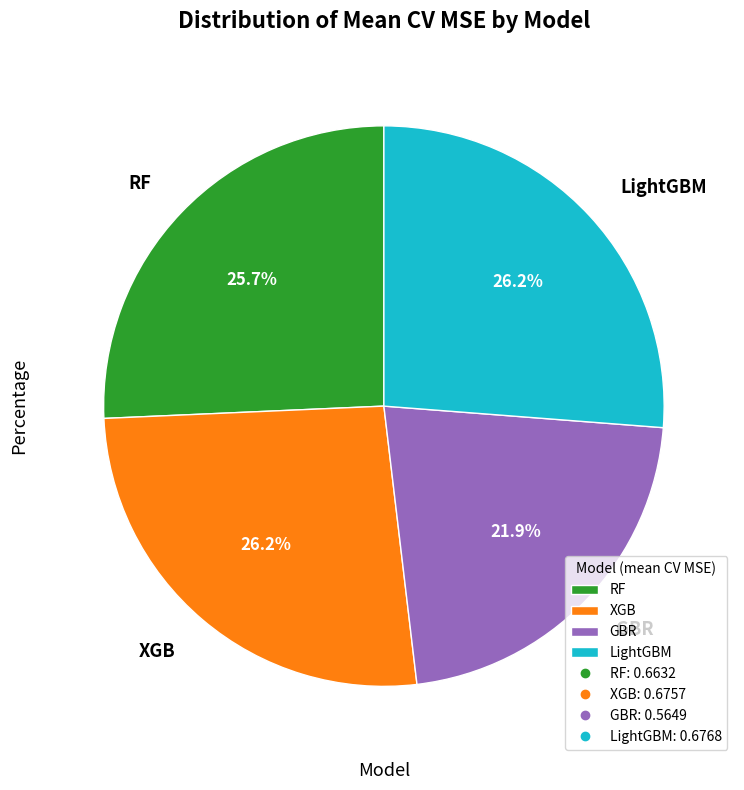

Is RF the majority of the pie?

No